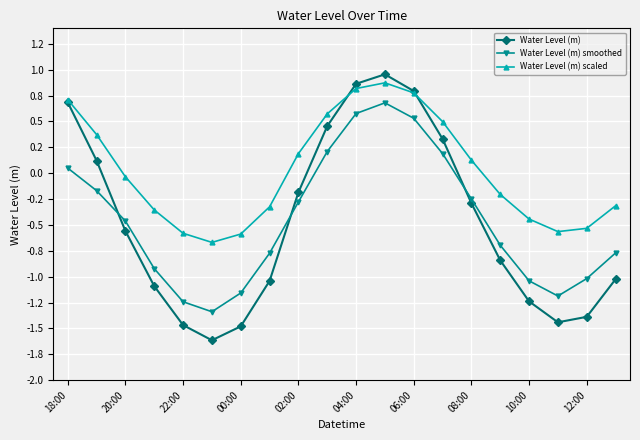

Does the chart have visible grid lines?

Yes